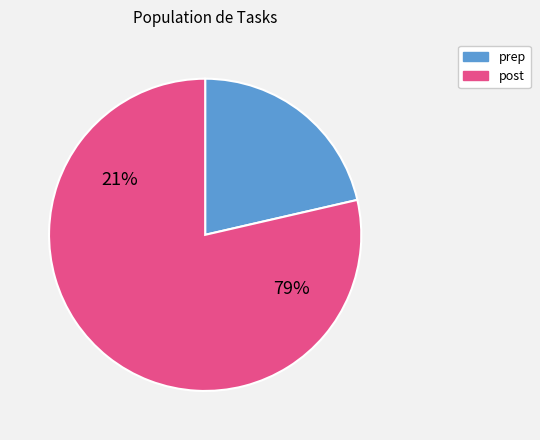

Between 19 and 17, which is larger?

19